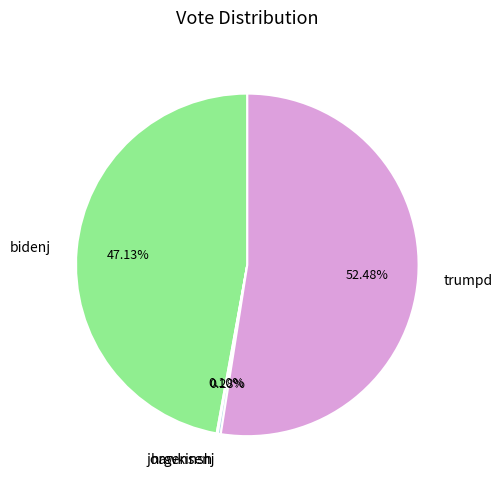

Does trumpd represent more than half of the total?

Yes